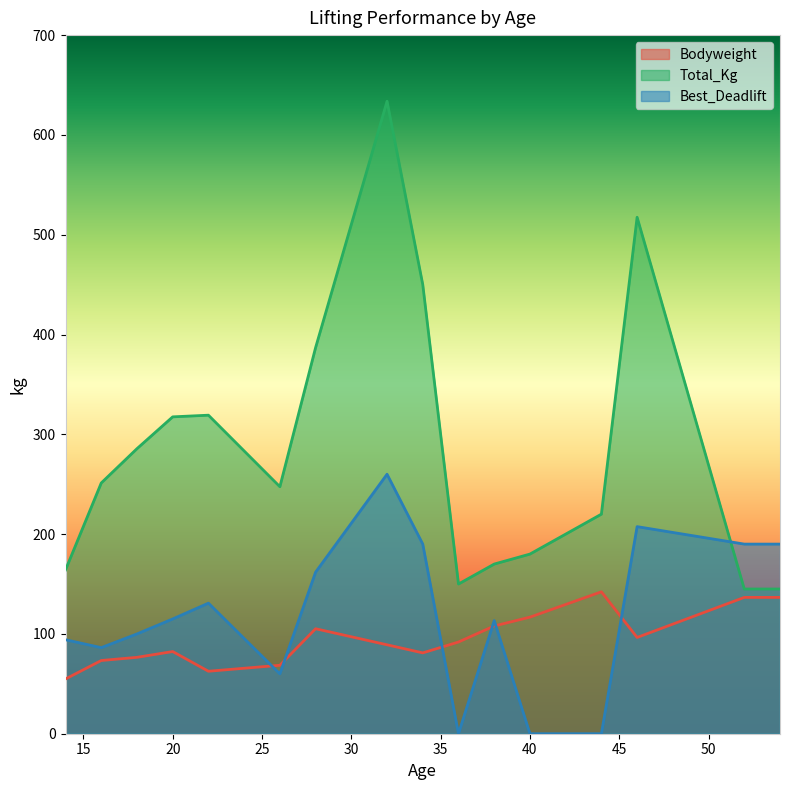

Which series has the widest spread of values?

Total_Kg